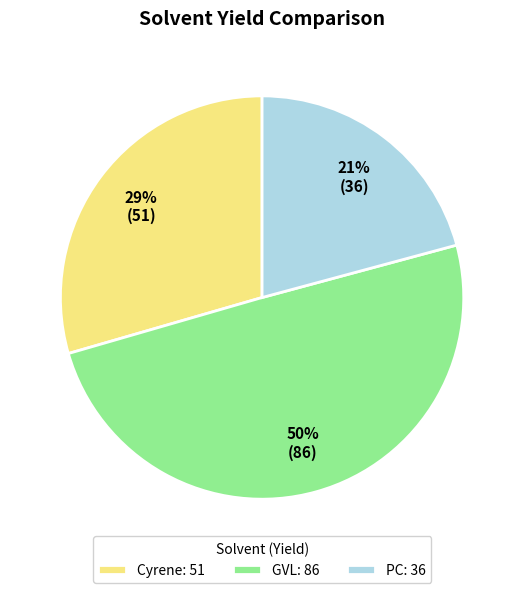

Does Cyrene: 51 account for over 50% of the chart?

No